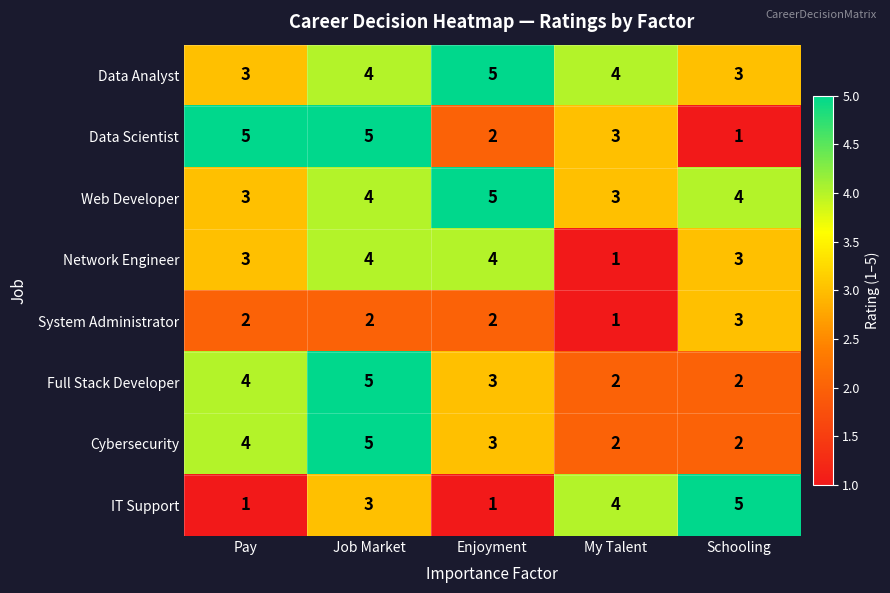

What is the highest value of the Full Stack Developer series?

5